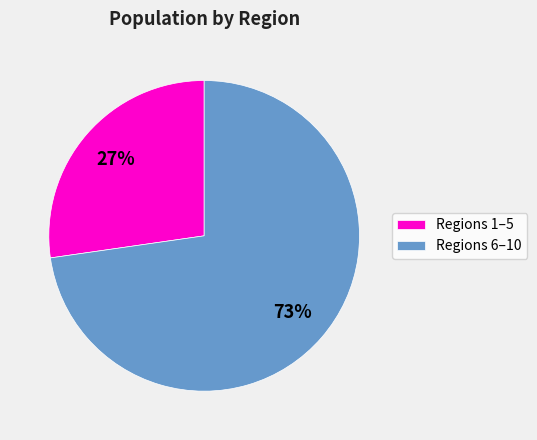

Which slice is the smallest?

Regions 1–5